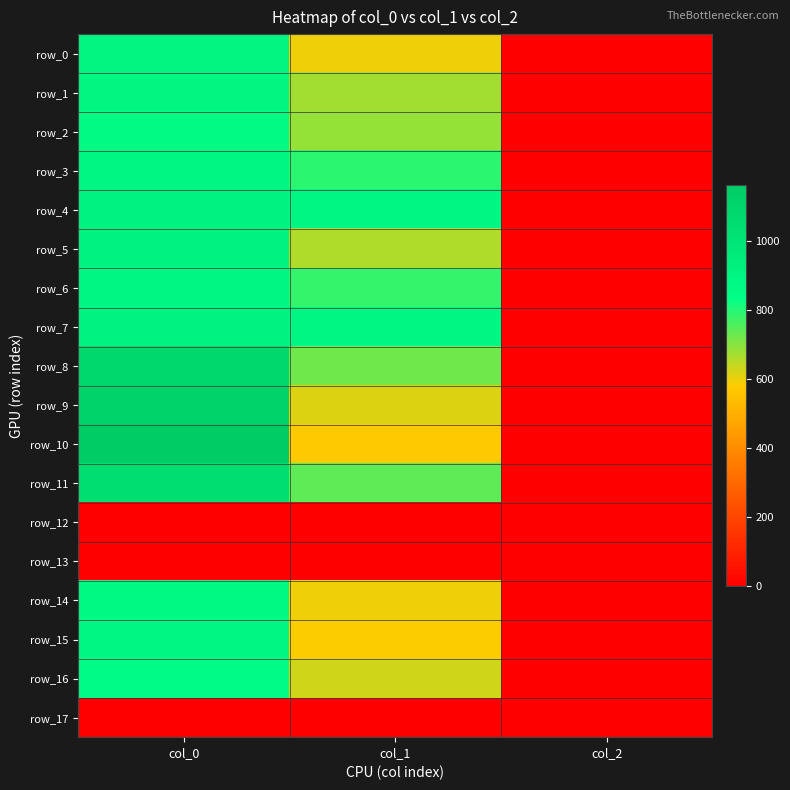

Which category has the lowest value in the row_1 series?

col_2